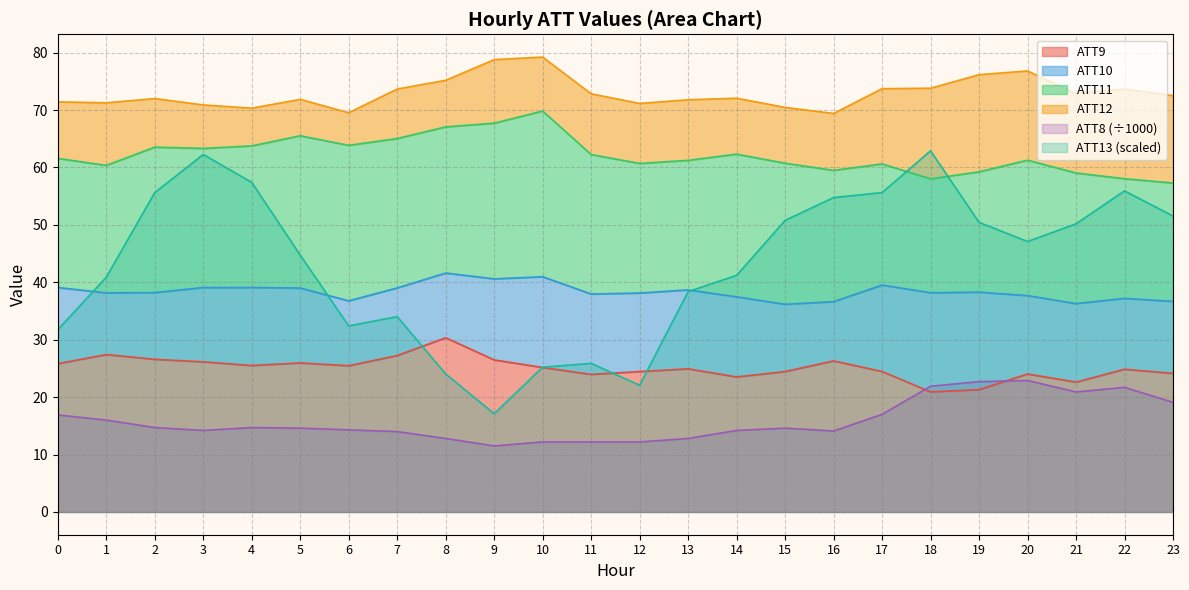

What is the difference between the ATT8 values at 6 and 12?

2.1